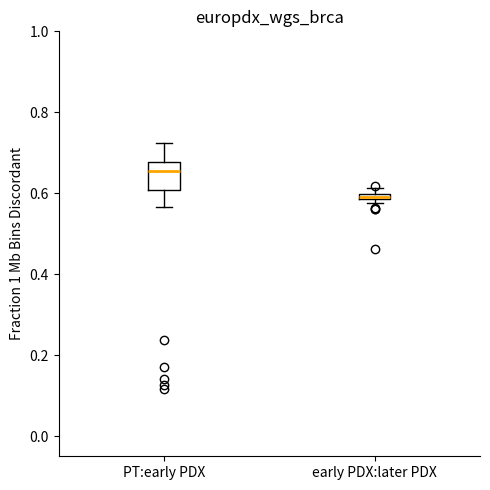

Which box is the tallest, from its lower edge to its upper edge?

PT:early PDX